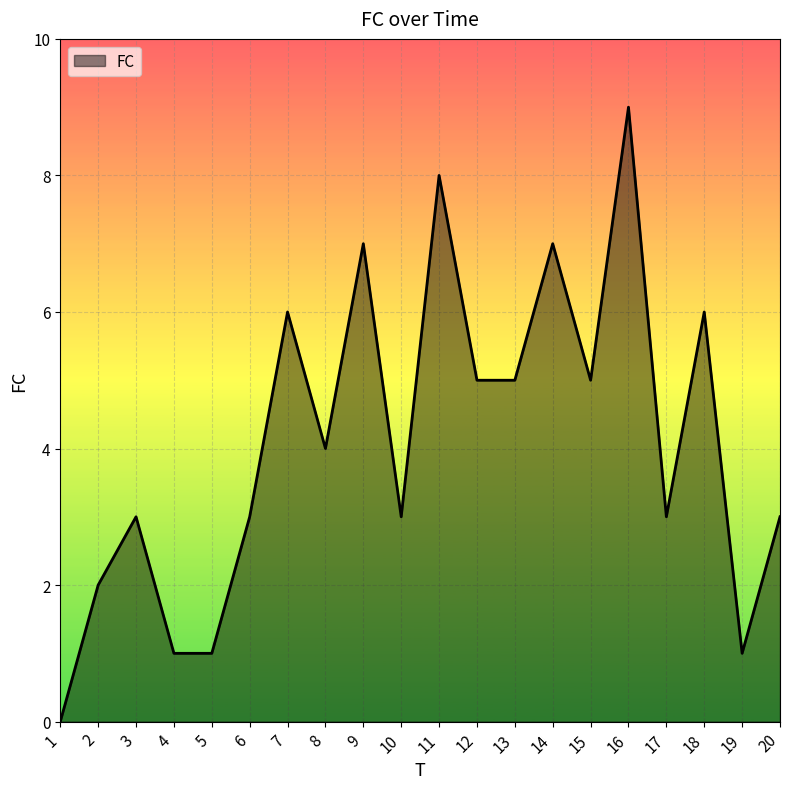

How many values are above zero?

19